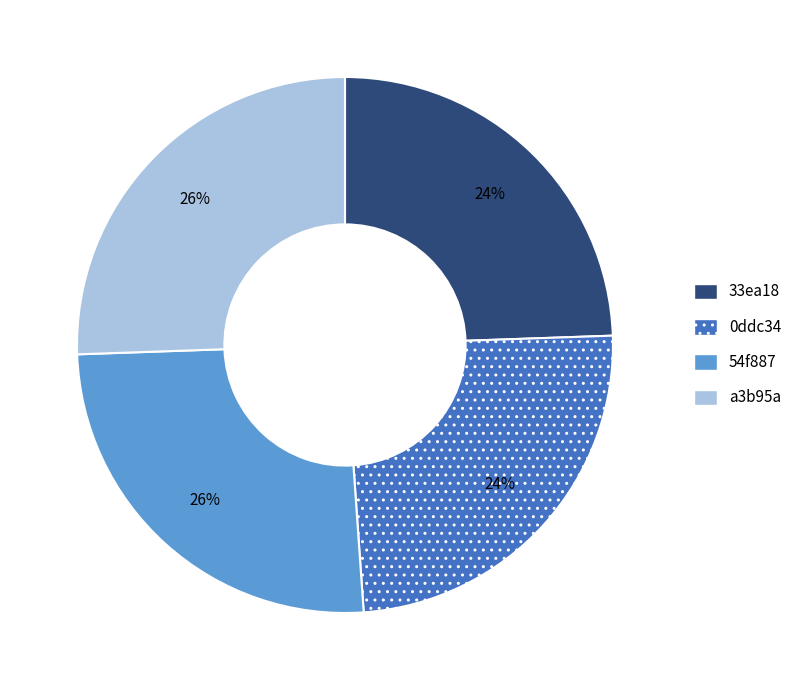

Is it true that 54f887 is 26% of the pie?

True